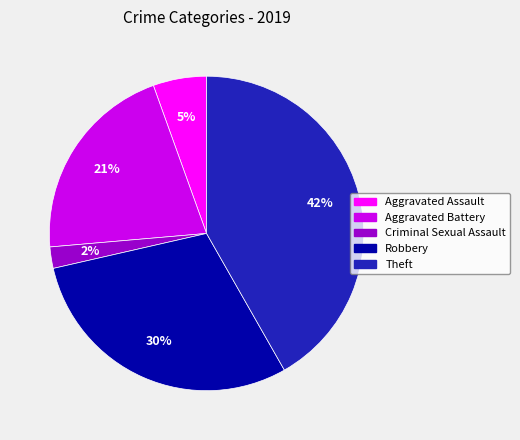

Which slice is the smallest?

Criminal Sexual Assault